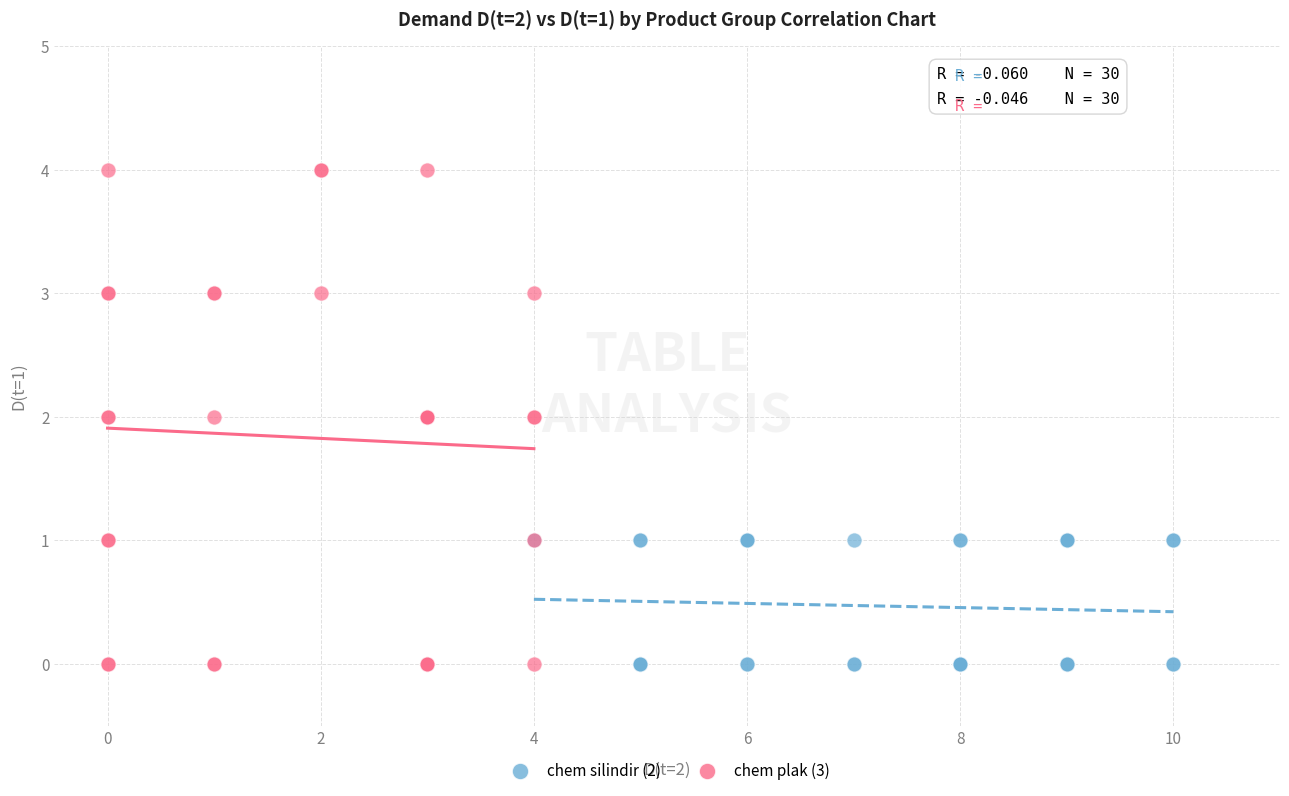

What are all the series names shown in the legend?

chem silindir (2), chem plak (3)